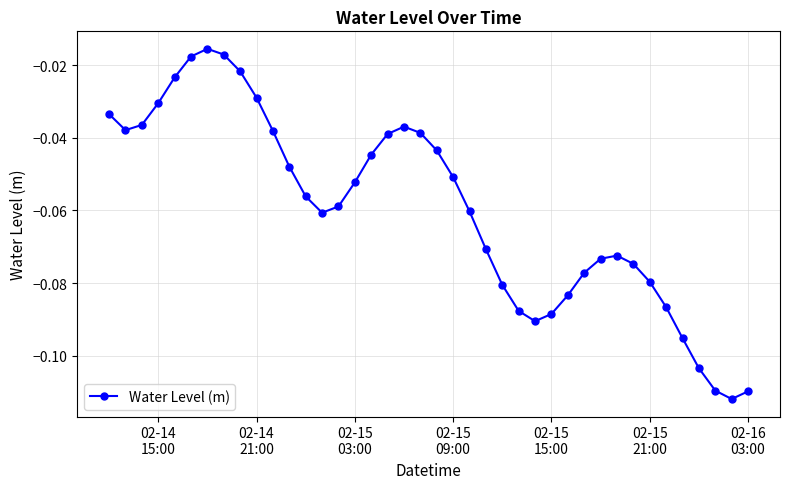

What is the sum of all values?

-2.4